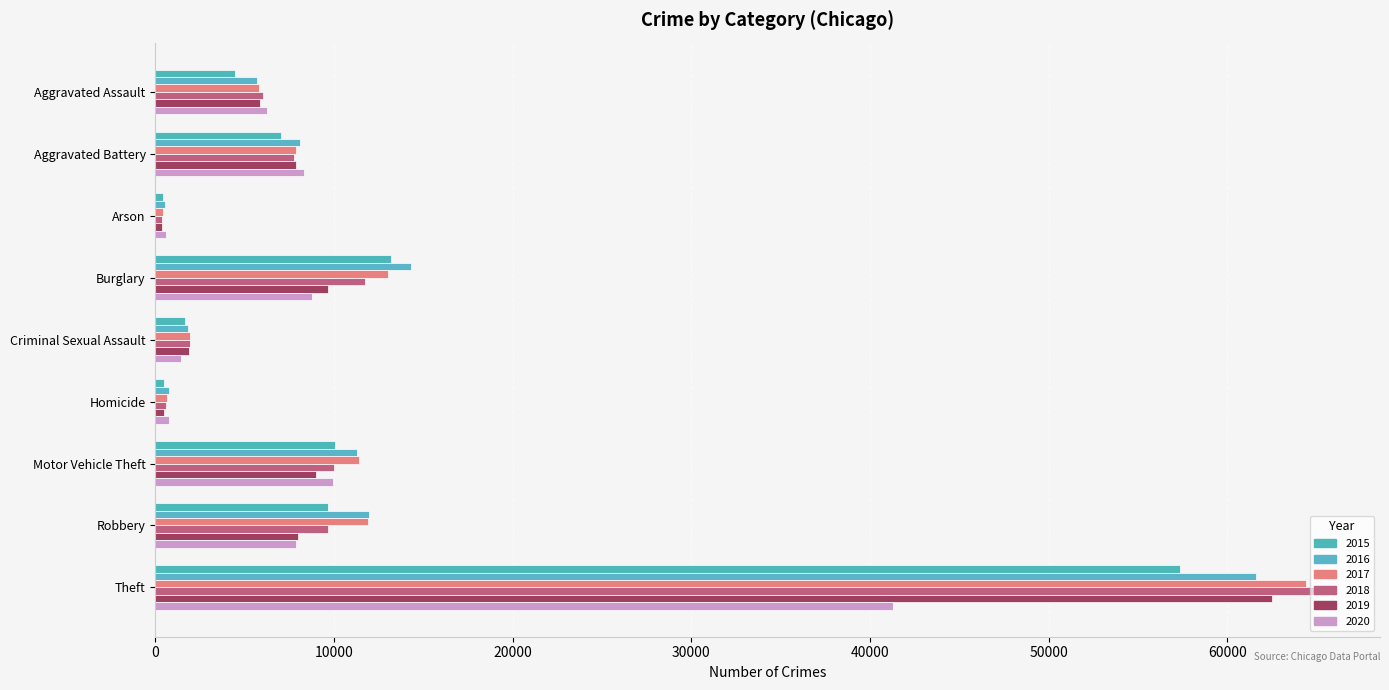

Which category has the highest value in the 2017 series?

Theft